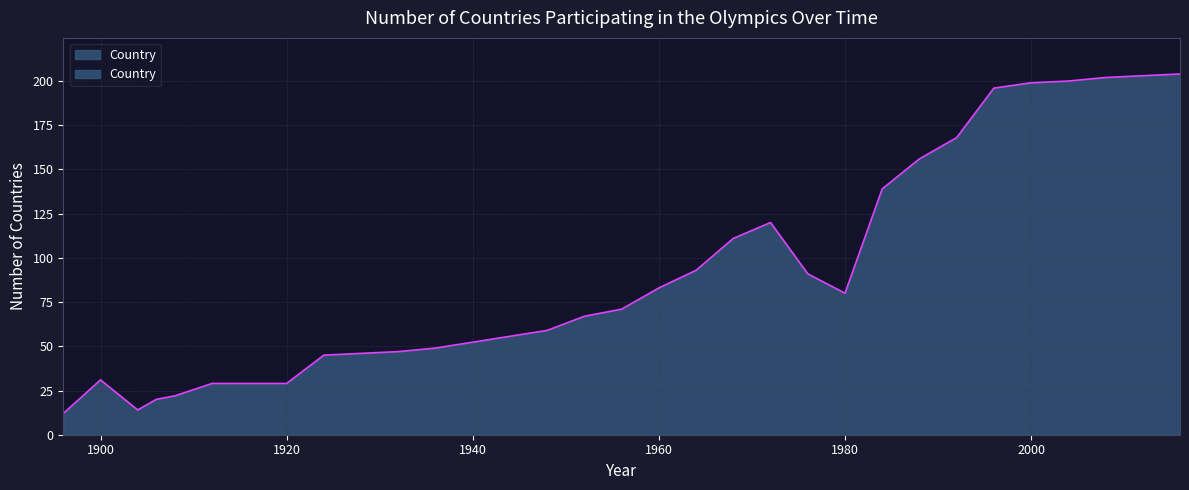

At which label does the data first exceed 80?

1960